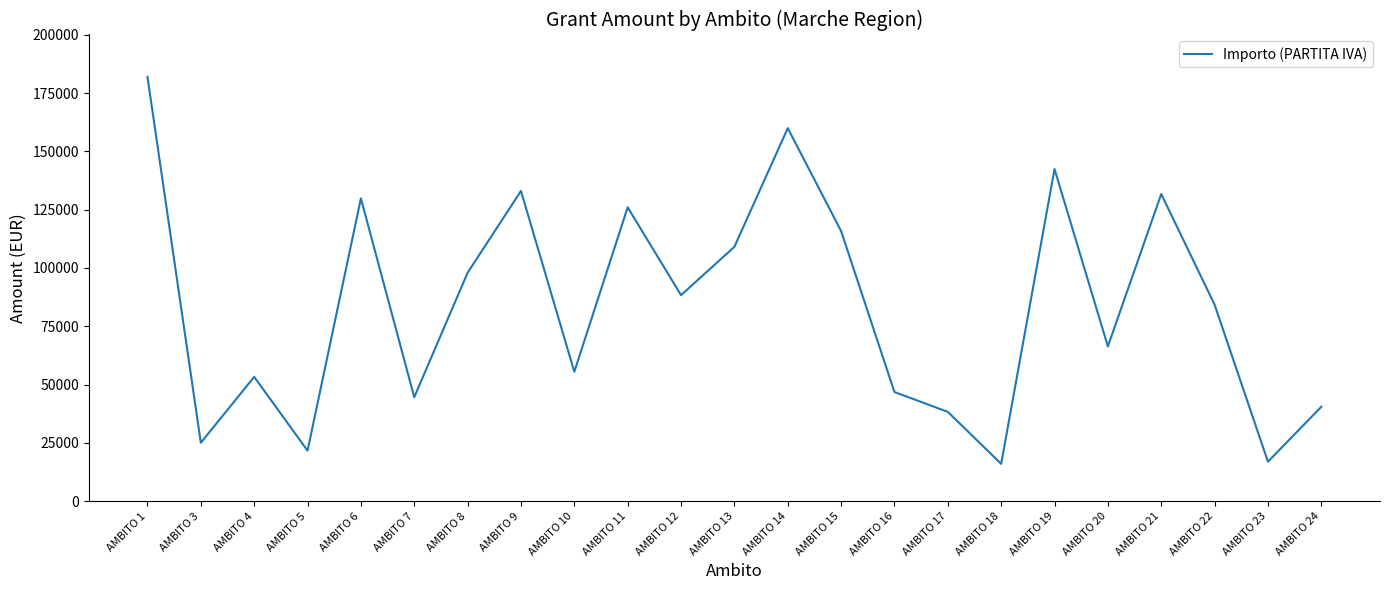

The value at AMBITO 23 is 16880. True or false?

True